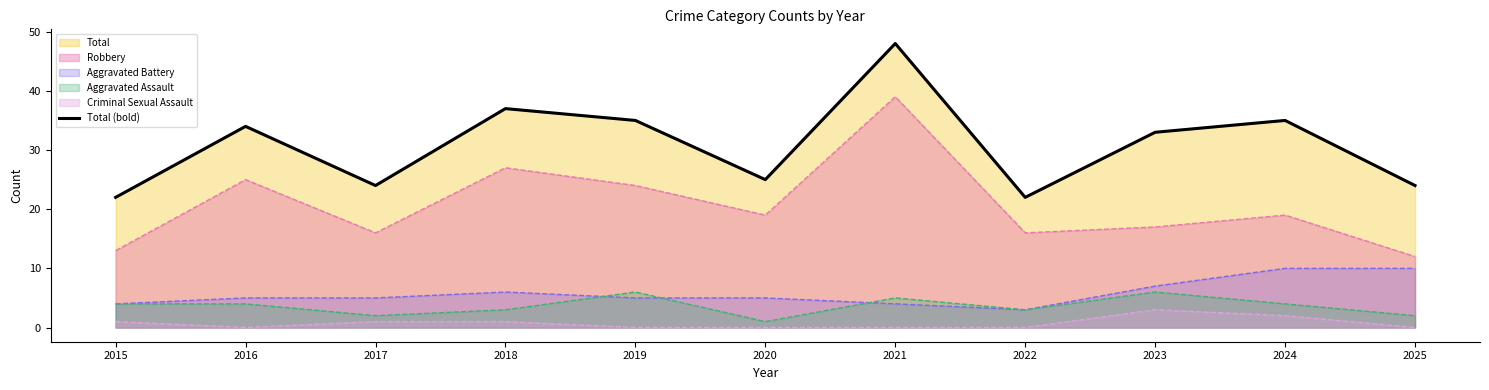

How many lines are shown in the chart?

1